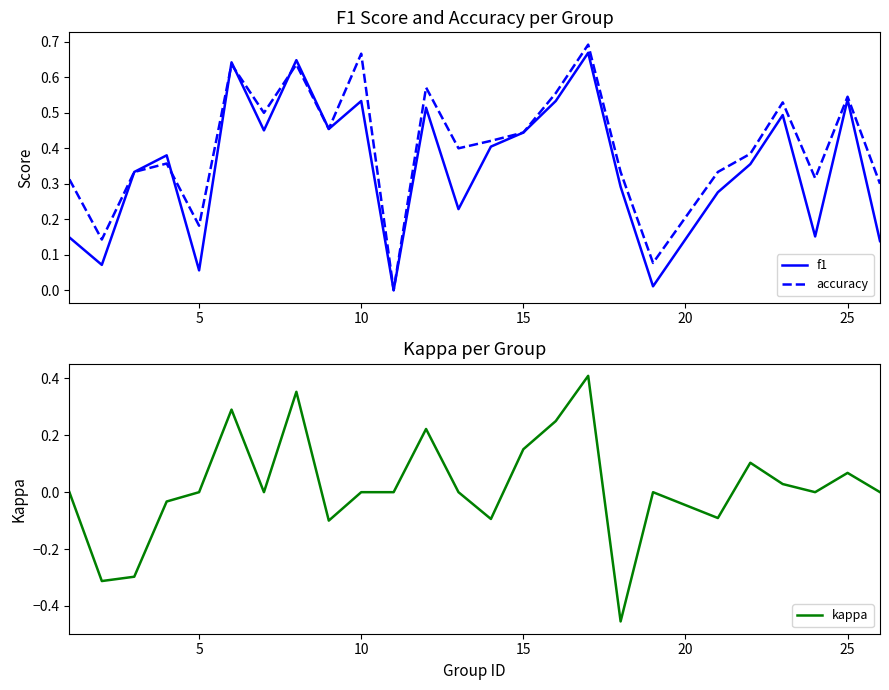

What is the difference between the maximum and minimum values in the accuracy series?

0.7